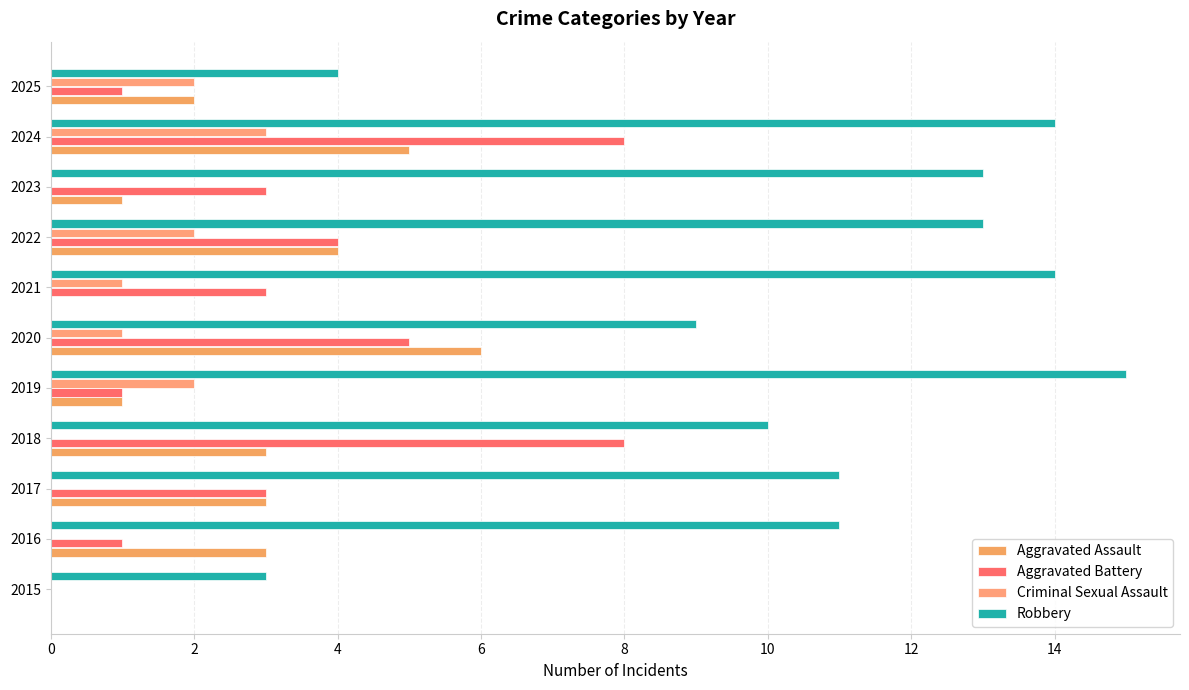

How many distinct data groups are displayed?

4